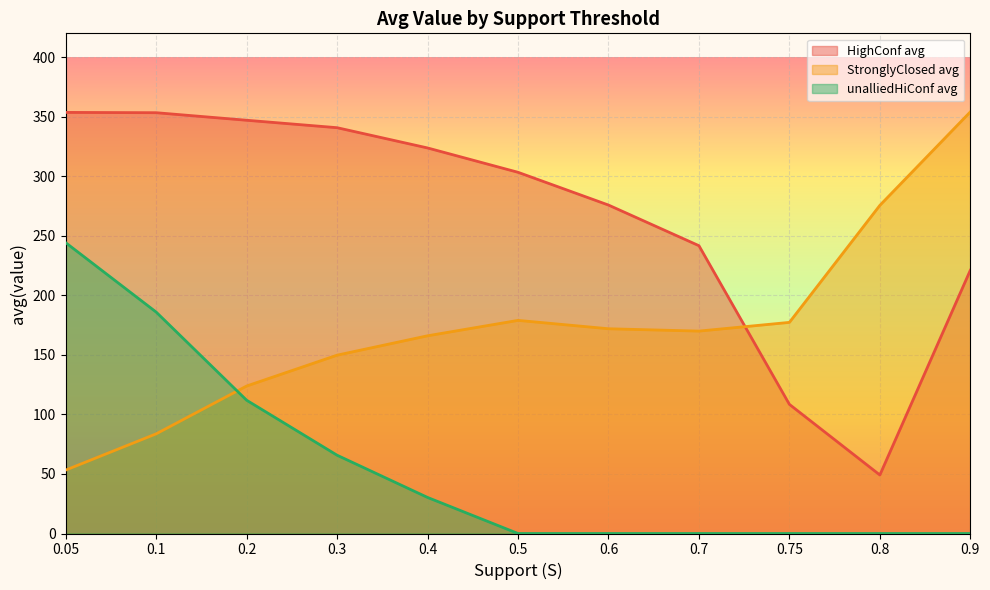

What is the difference between the unalliedHiConf avg values at 0.05 and 0.5?

244.2